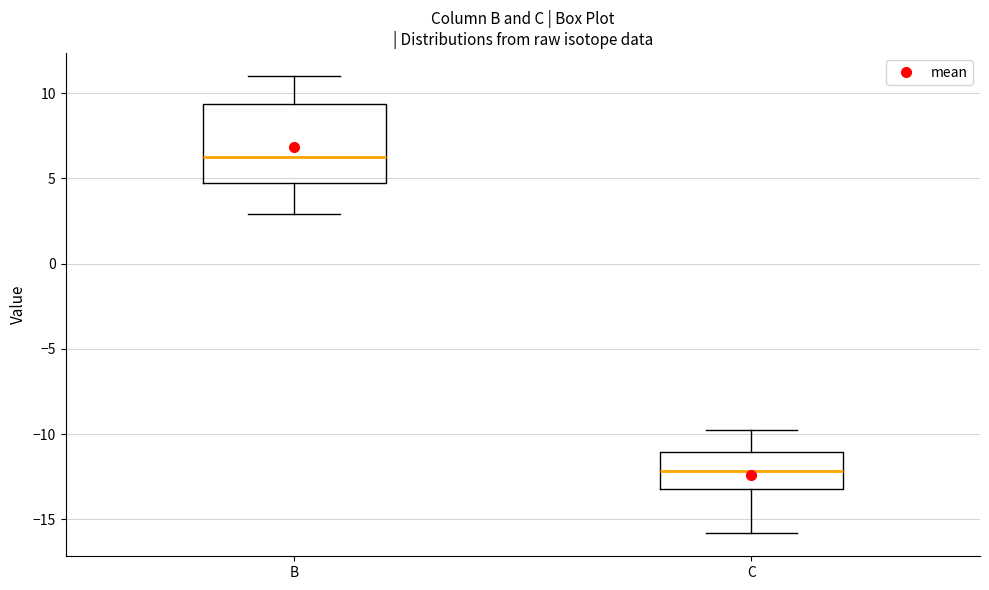

Reading left to right, transcribe this box plot: for each box, give where its median line is, the range the box spans, and where its two whiskers end, as read against the y-axis. The values are not printed on the chart, so give them approximately, as read against the axis.

B: median 6.5, box 4.5 to 9.5, whiskers 3.0 to 11.0
C: median -12.0, box -13.0 to -11.0, whiskers -16.0 to -10.0